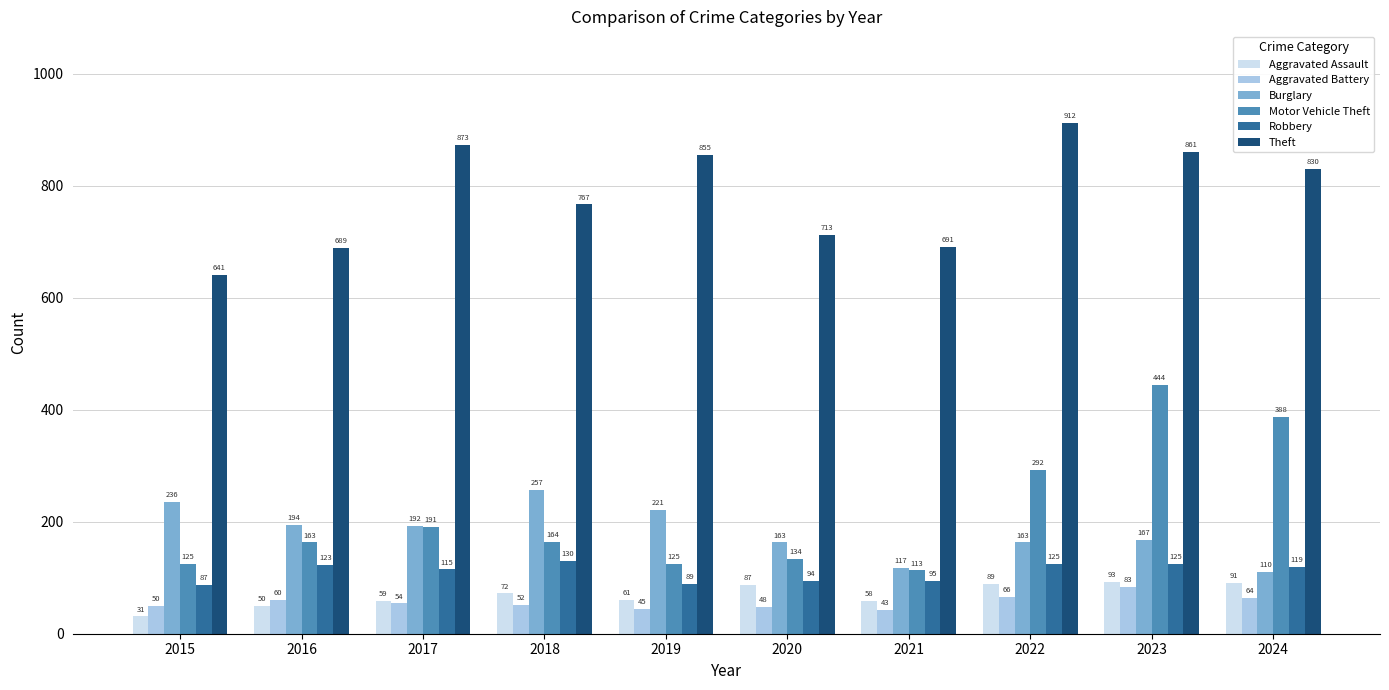

What is the difference between the maximum and minimum values in the Theft series?

271